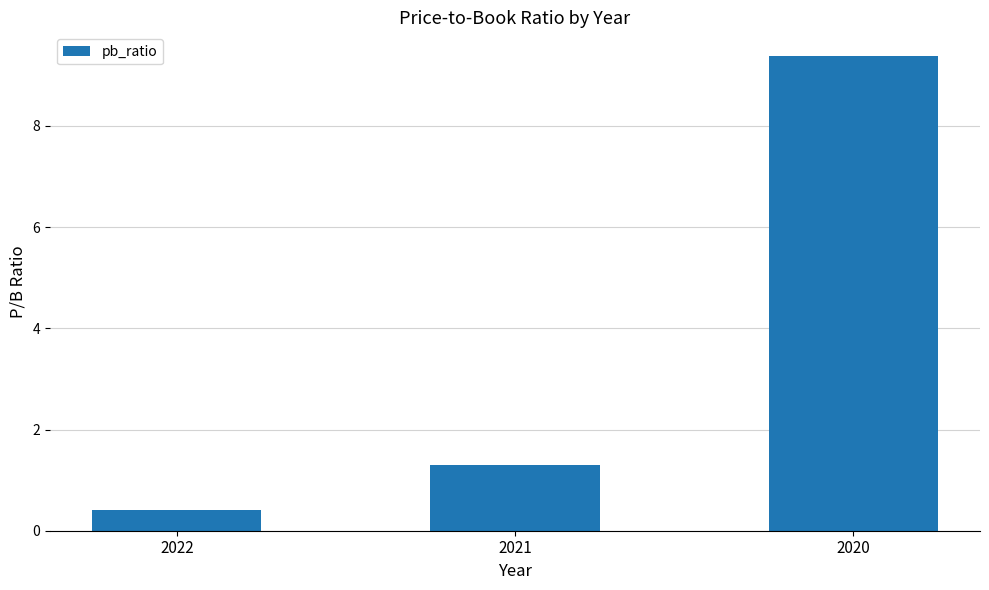

True or false: the data shows 13.1 at 2020.

False